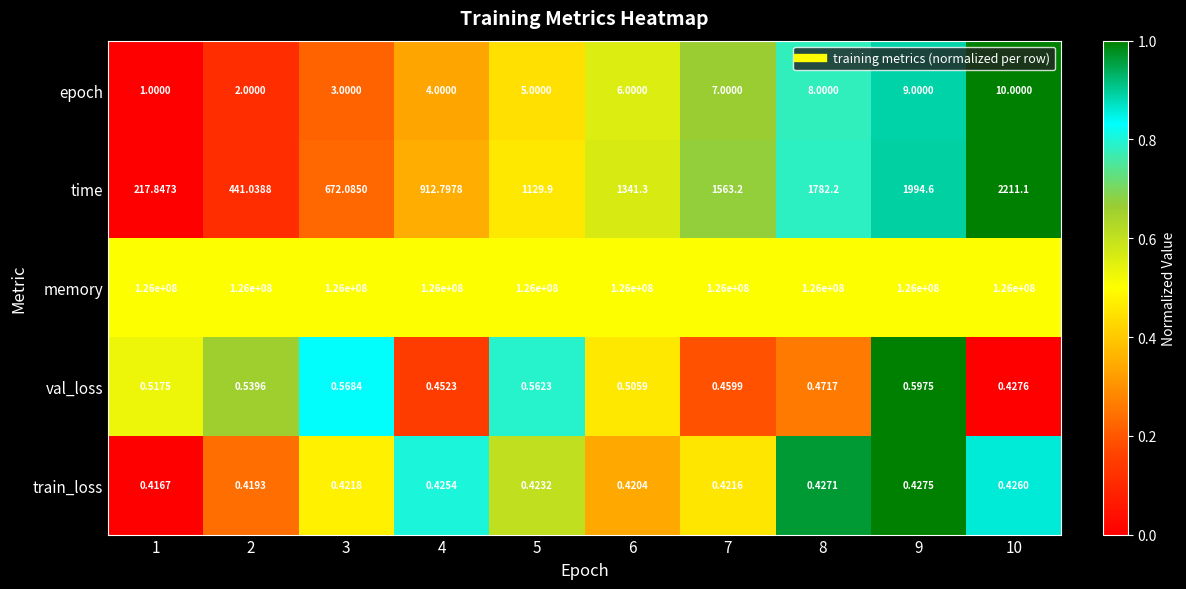

Rank the series at 7 from lowest to highest value.

train_loss, val_loss, epoch, time, memory